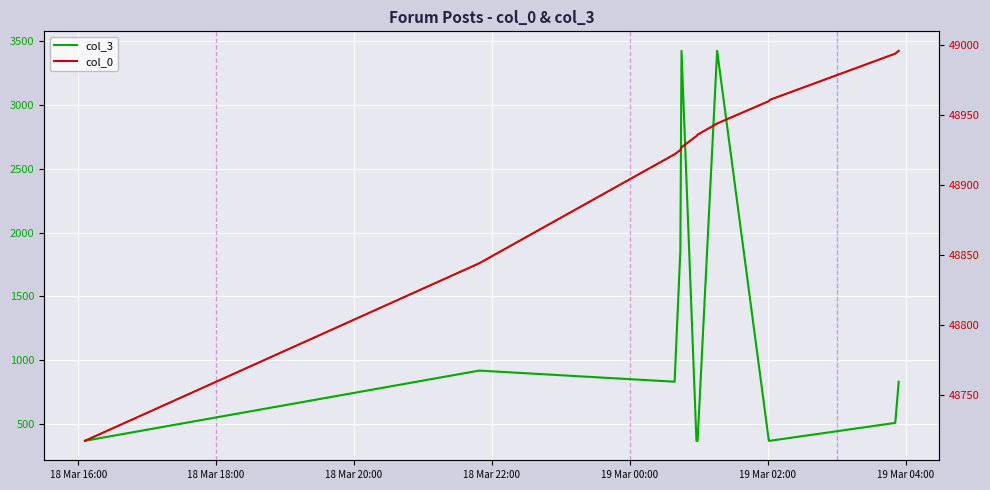

Is it true that col_0 equals 48717 at 18 Mar 16:00?

True